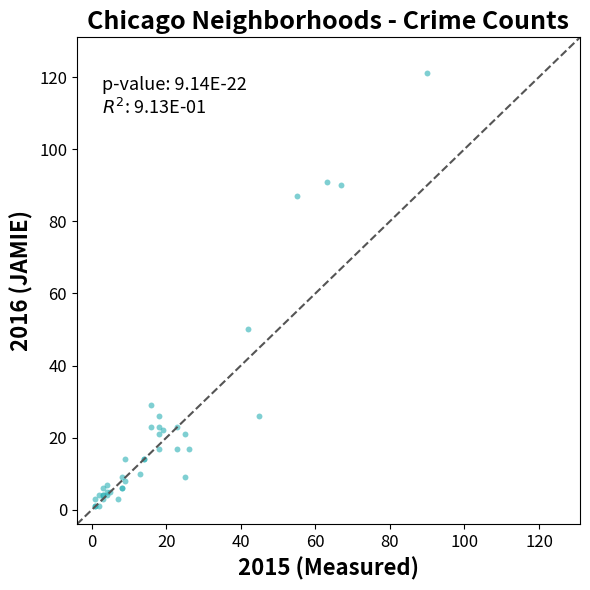

What Y value in the scatter plot is closest to 61?

50